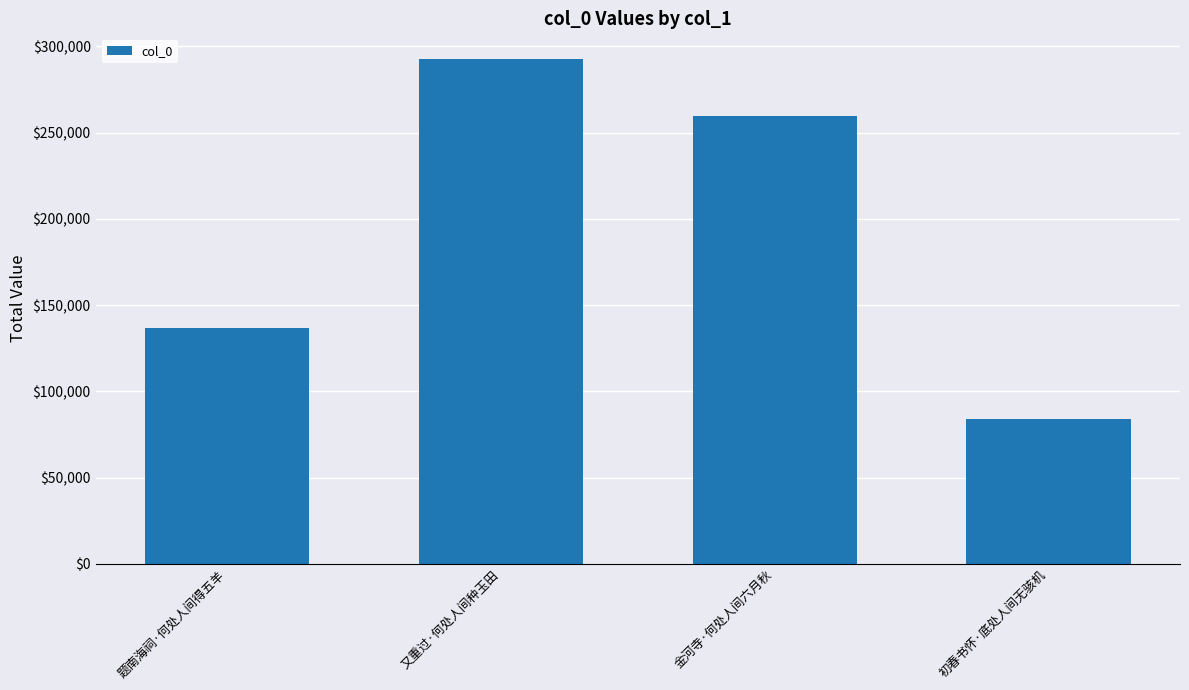

What is the maximum value shown in the chart?

292905